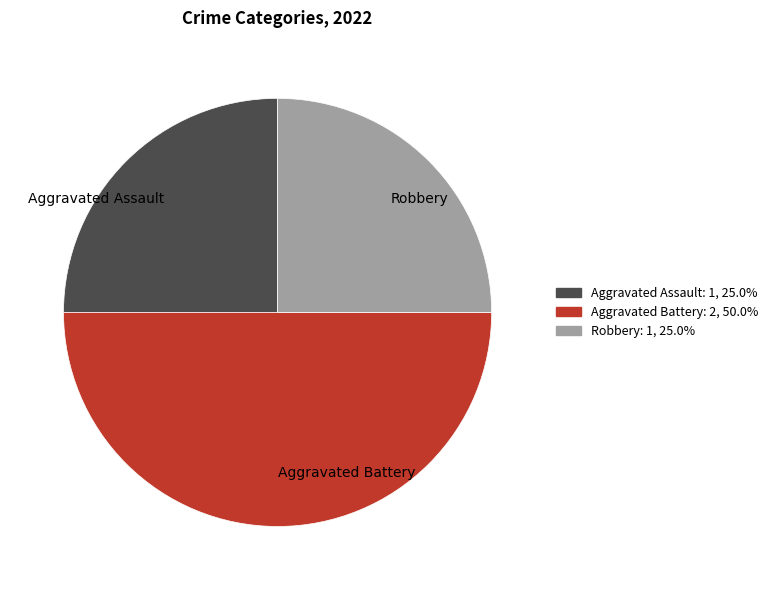

Does Robbery represent more than half of the total?

No